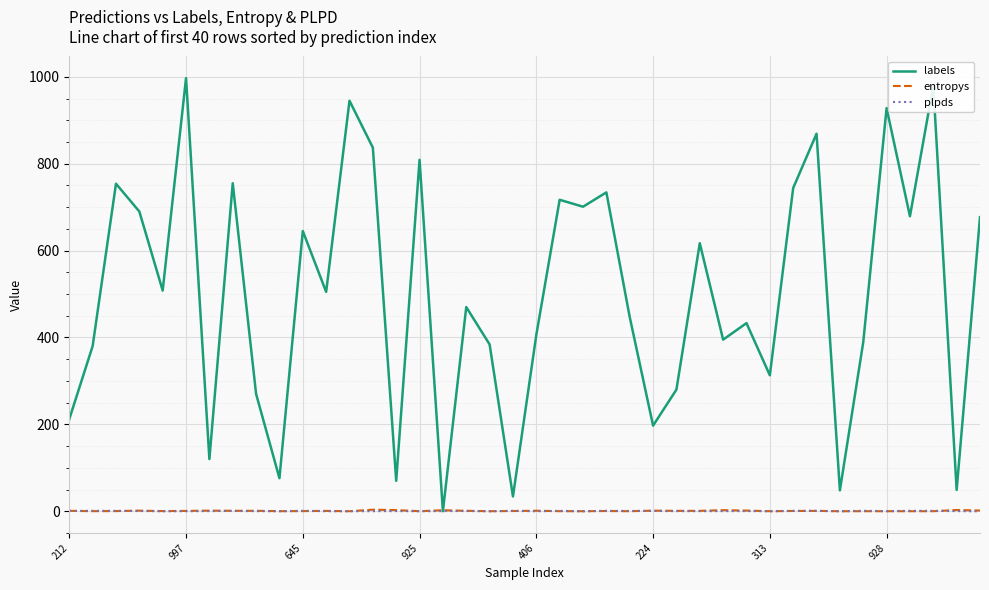

Which series has the largest total across all categories?

labels